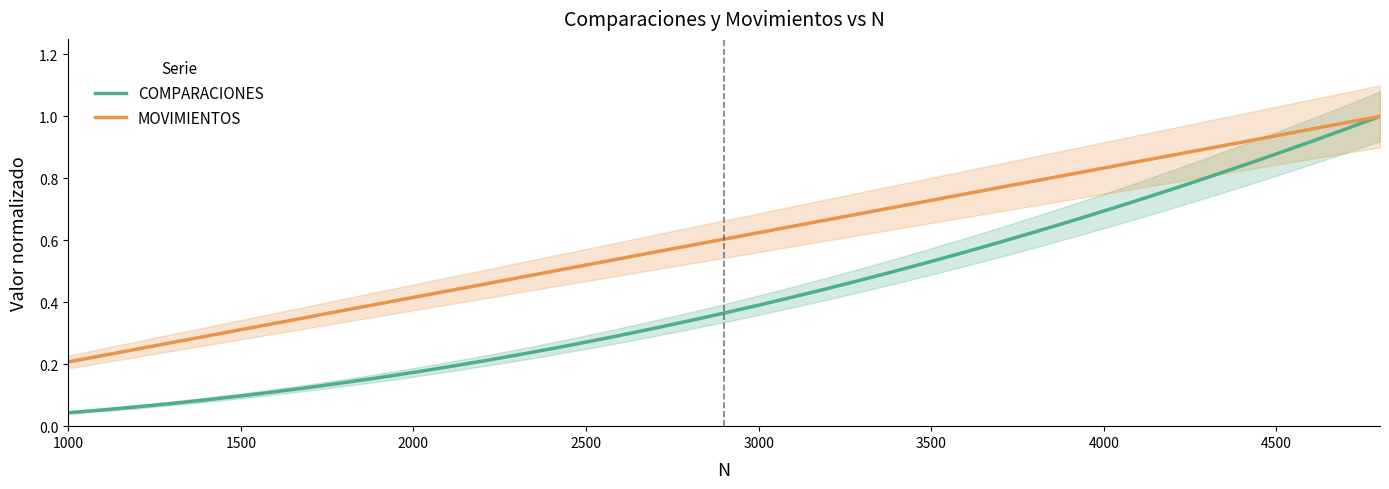

True or false: MOVIMIENTOS and COMPARACIONES cross at least once.

False